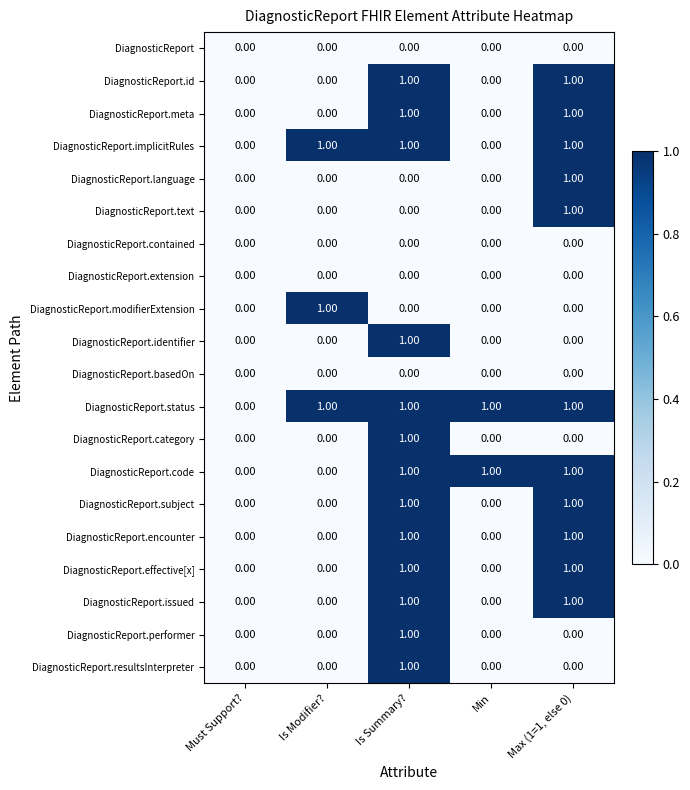

Which series has the largest total across all categories?

DiagnosticReport.status